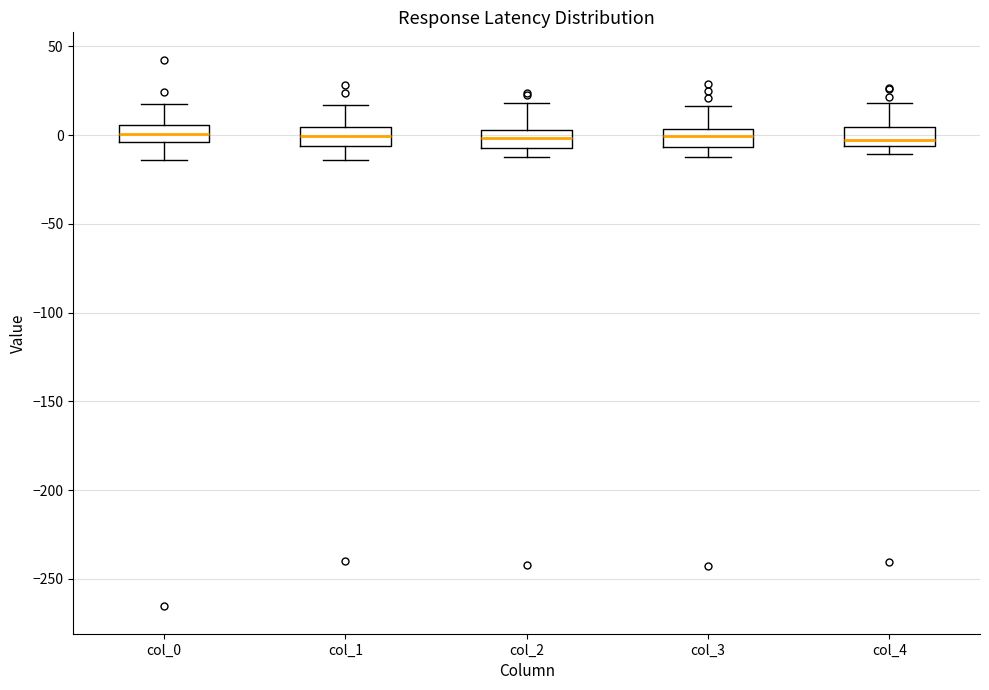

Where does the lower whisker of the box for col_3 end on the y-axis? The values are not printed on the chart, so give them approximately, as read against the axis.

-15